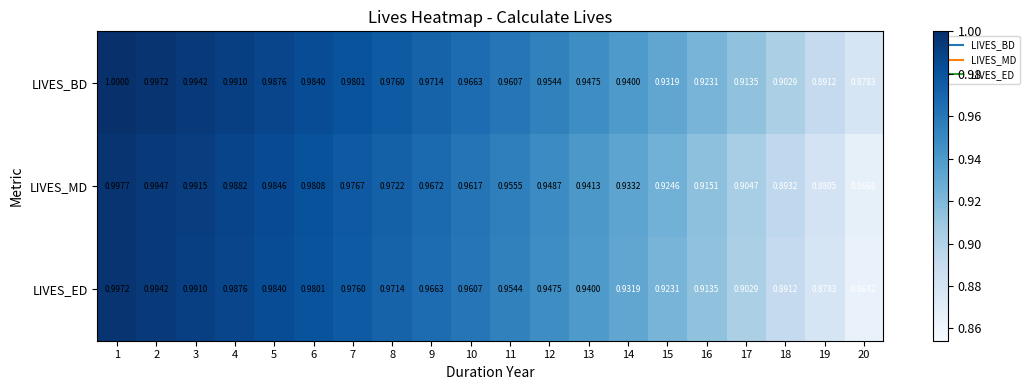

What is the total value across all series at 13?

2.8